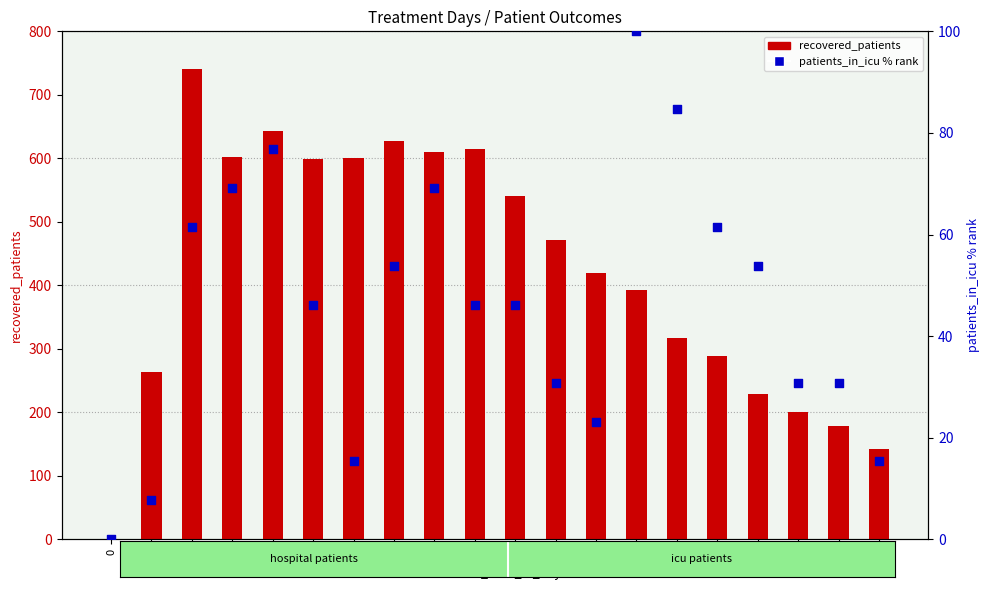

What are all the series names shown in the legend?

recovered_patients, patients_in_icu (% rank)